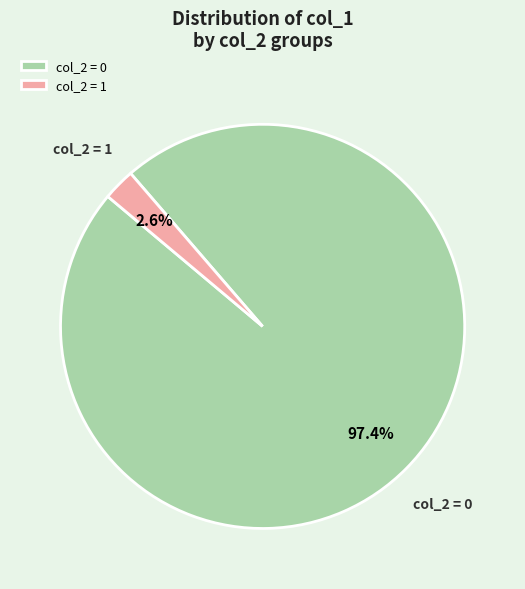

Which slice represents more than half of the pie?

col_2 = 0